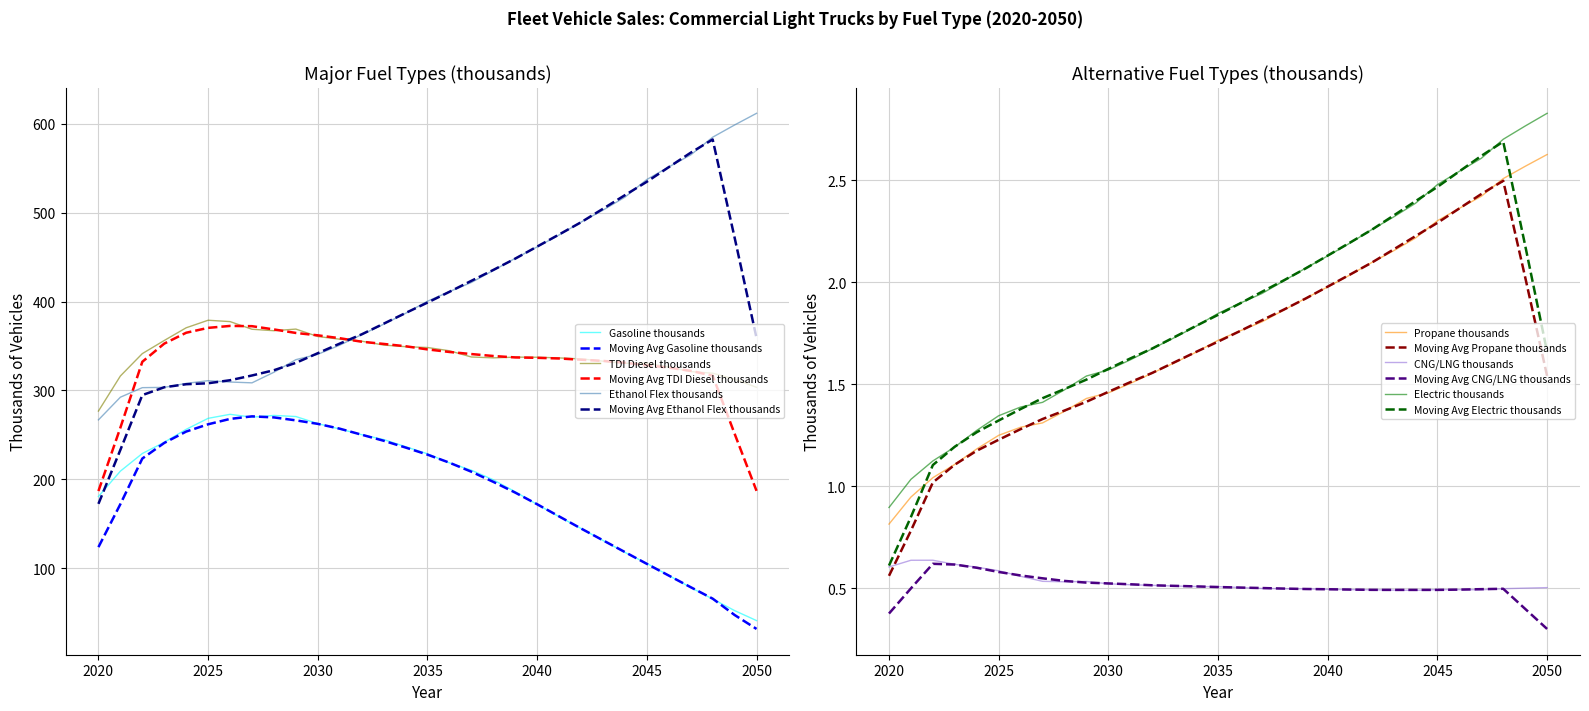

List the series in order of their peak value, highest first.

Ethanol Flex thousands, TDI Diesel thousands, Gasoline thousands, Electric thousands, Propane thousands, CNG/LNG thousands